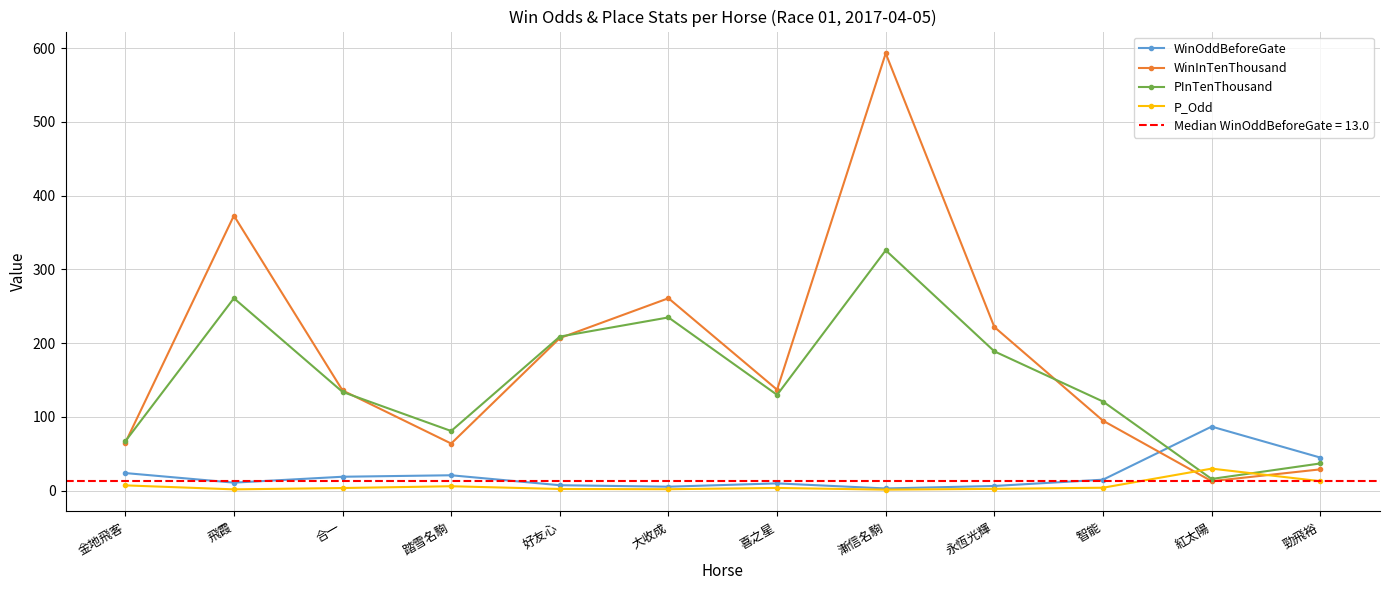

Reading left to right, extract all data points from this chart.

WinOddBeforeGate: 24.0	11.0	19.0	21.0	7.5	5.5	10.0	3.1	6.5	15.0	87.0	45.0
WinInTenThousand: 65.0	373.0	136.0	64.0	207.0	261.0	137.0	593.0	222.0	95.0	13.0	29.0
PInTenThousand: 67.0	261.0	134.0	81.0	209.0	235.0	130.0	326.0	189.0	121.0	16.0	37.0
P_Odd: 7.3	1.9	3.7	6.1	2.4	2.1	3.8	1.5	2.6	4.1	30.0	13.0